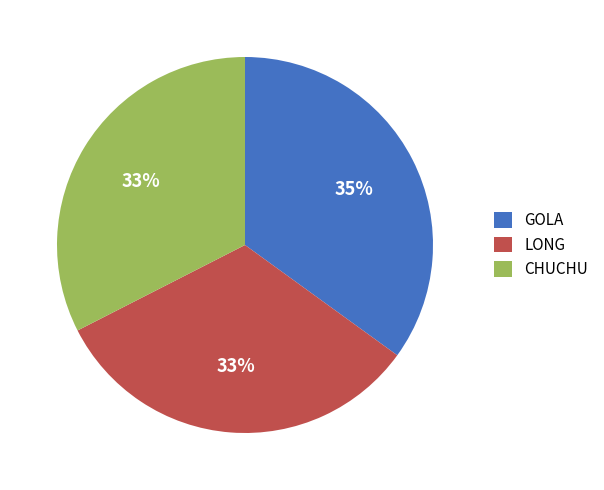

Does GOLA account for over 50% of the chart?

No